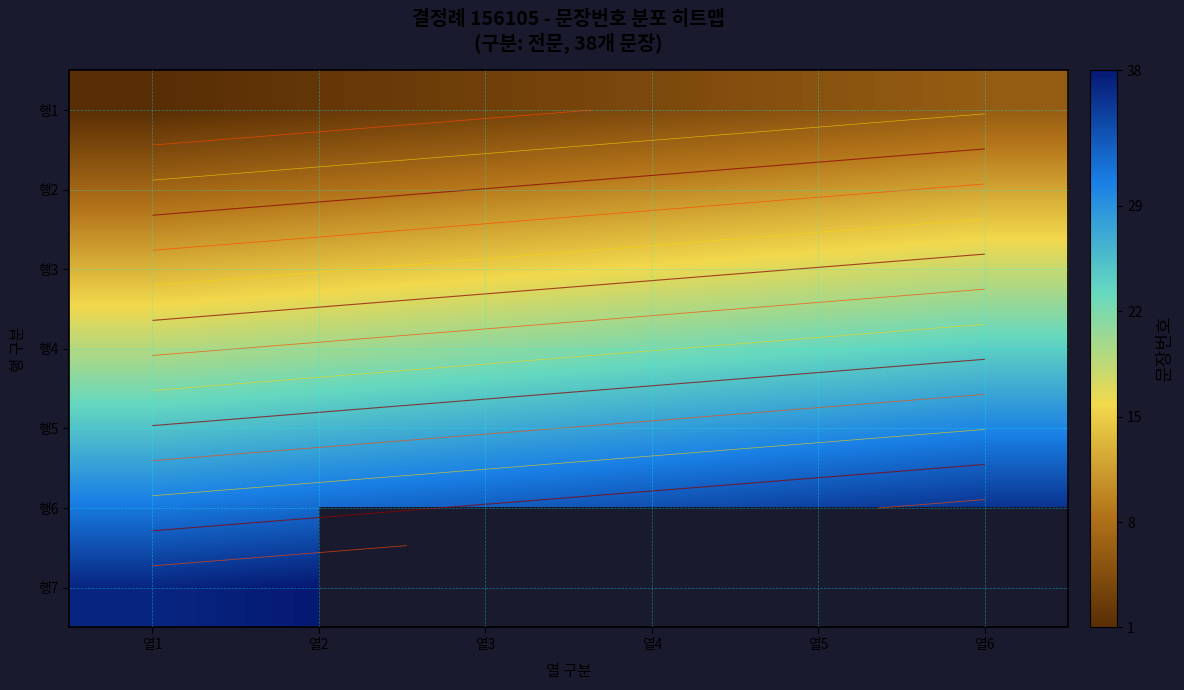

How many data points does each series have?

6